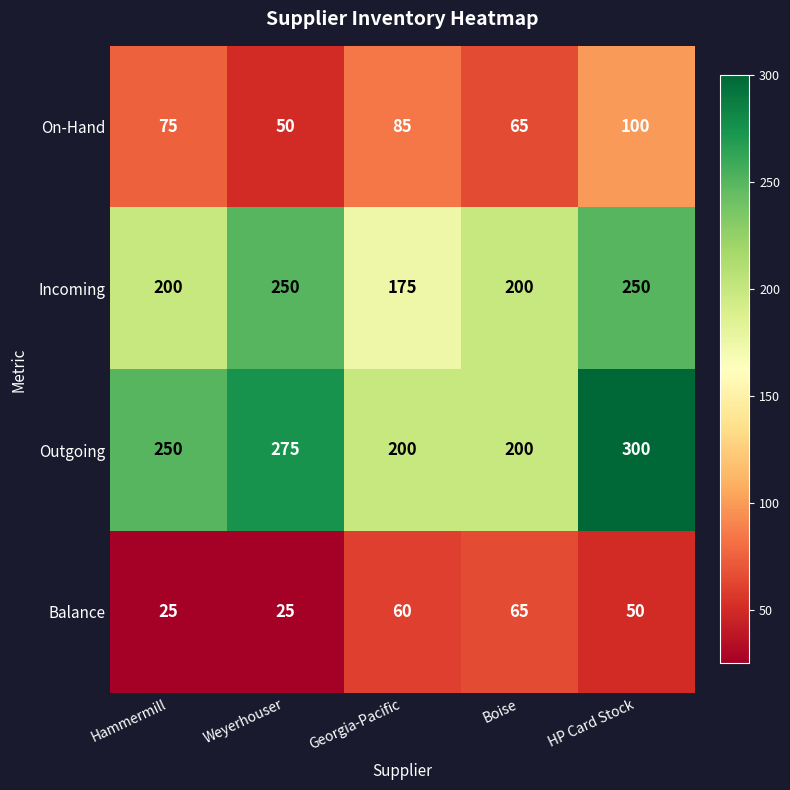

Which label corresponds to the largest value in the chart?

HP Card Stock